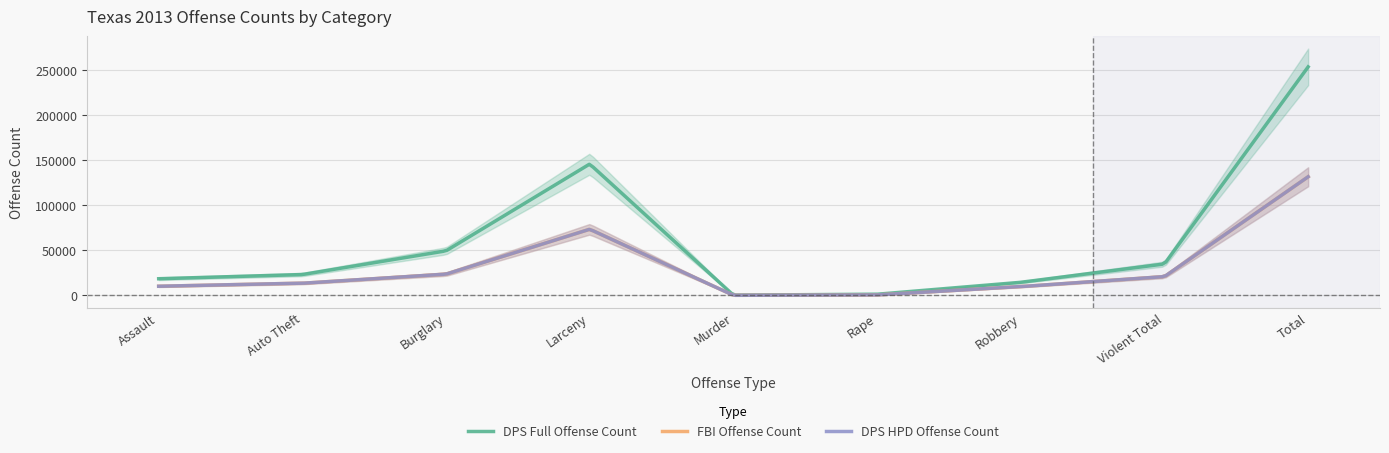

True or false: DPS_Full_OffenseCount and DPS_HPD_OffenseCount intersect in this chart.

False